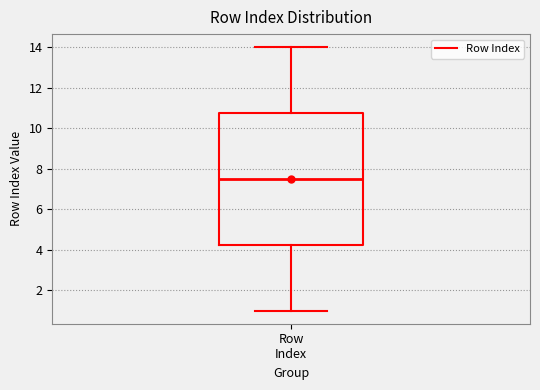

Where is the upper edge of the box for Row Index on the y-axis? The values are not printed on the chart, so give them approximately, as read against the axis.

10.8